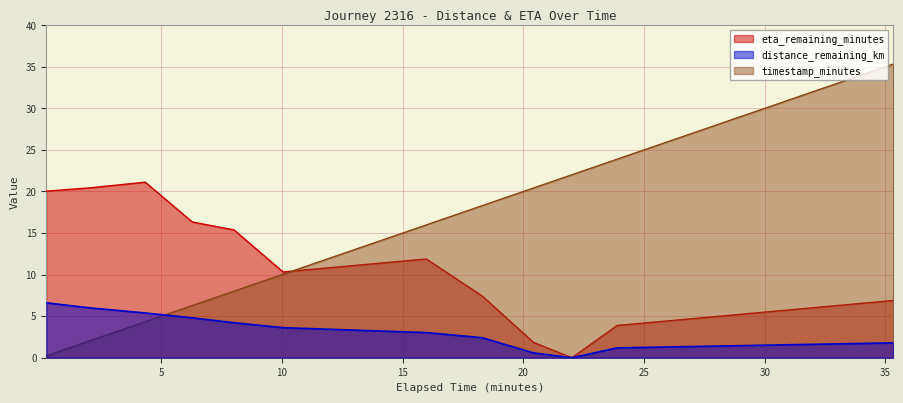

Where is eta_remaining_minutes nearest to the value 10?

10.04